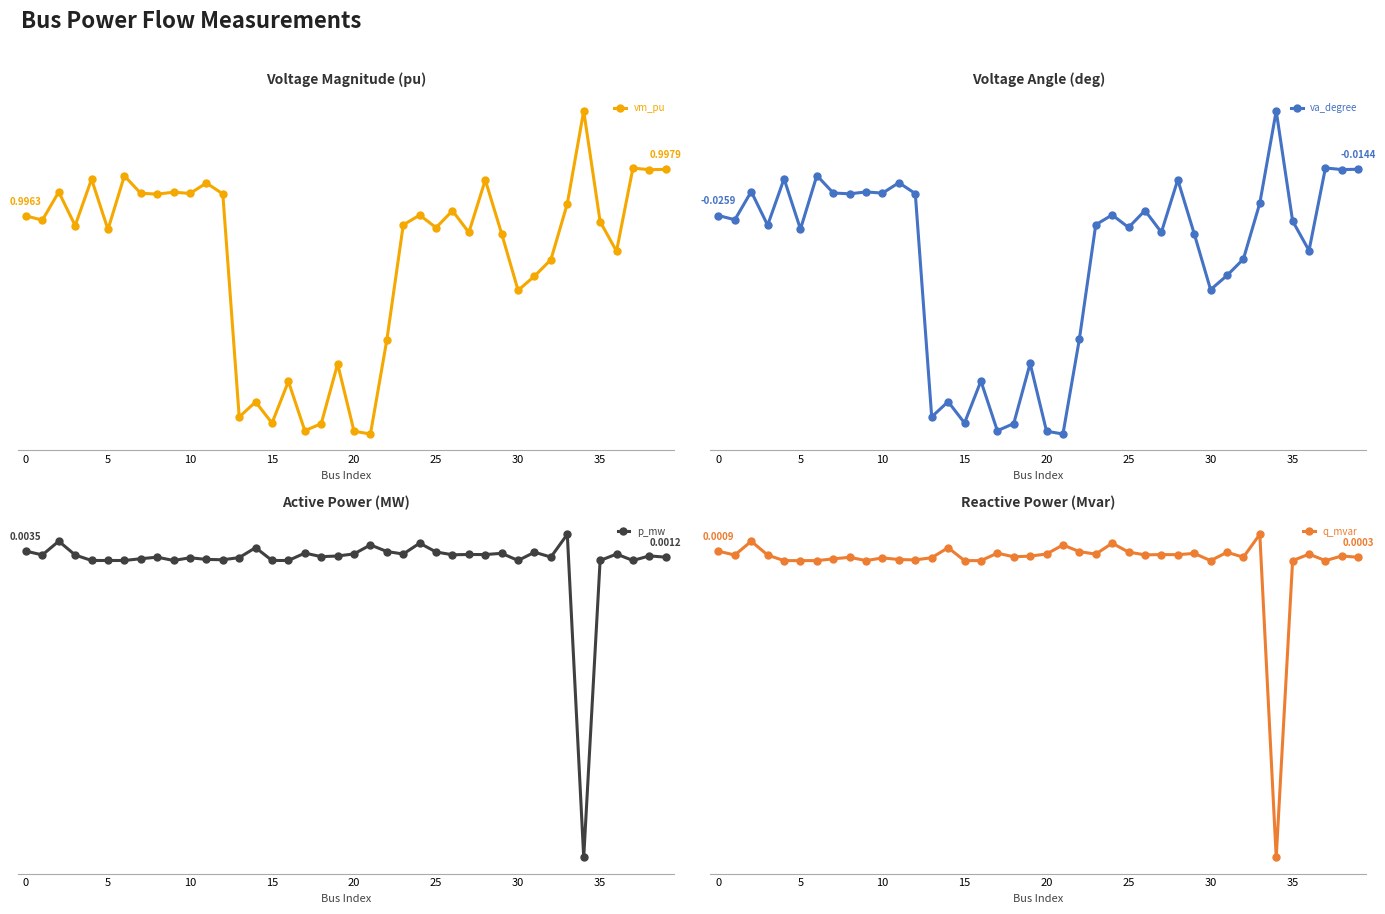

How many interior local valleys does the q_mvar series have?

11